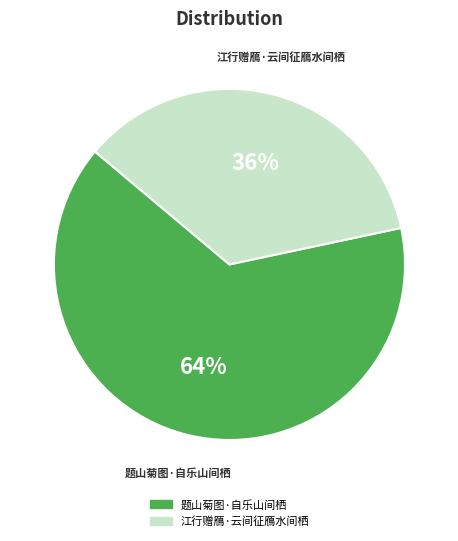

How many segments does this pie chart have?

2